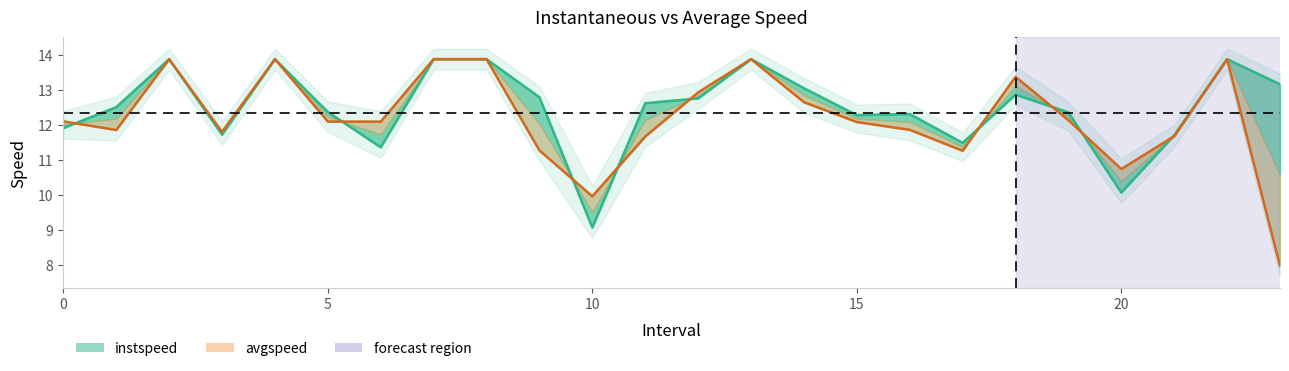

At which label is avgspeed closest to 10?

10.0